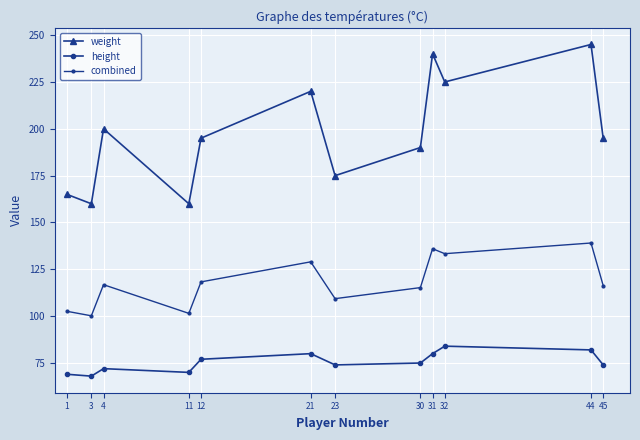

What is the difference between the maximum and second lowest values in the combined series?

37.6